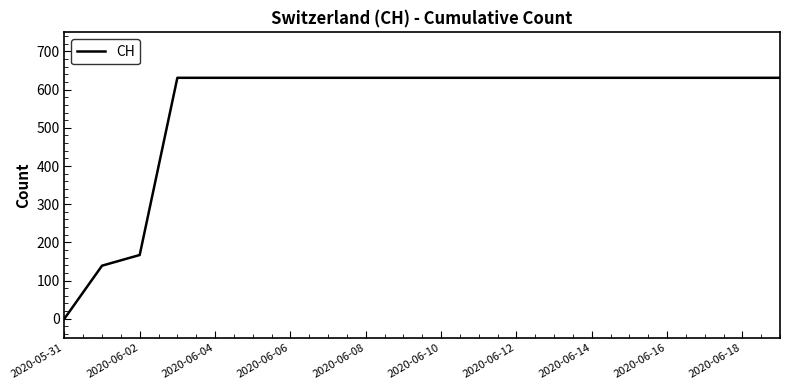

What is the greatest value displayed?

631